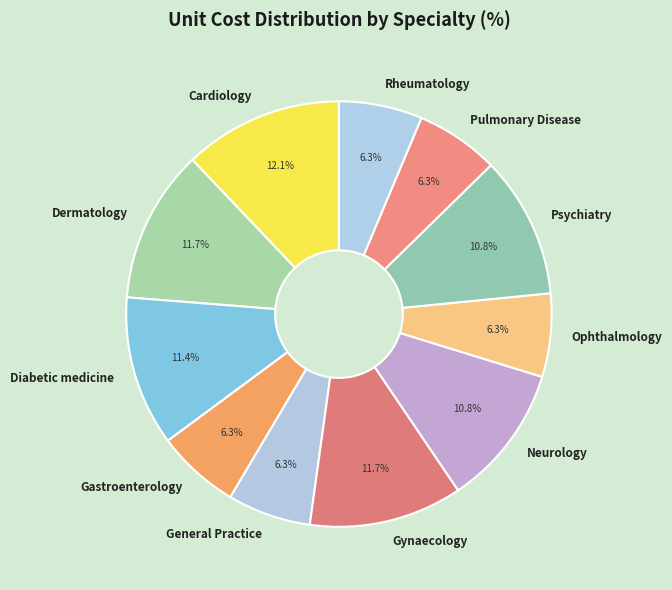

Count the number of slices in the pie.

11